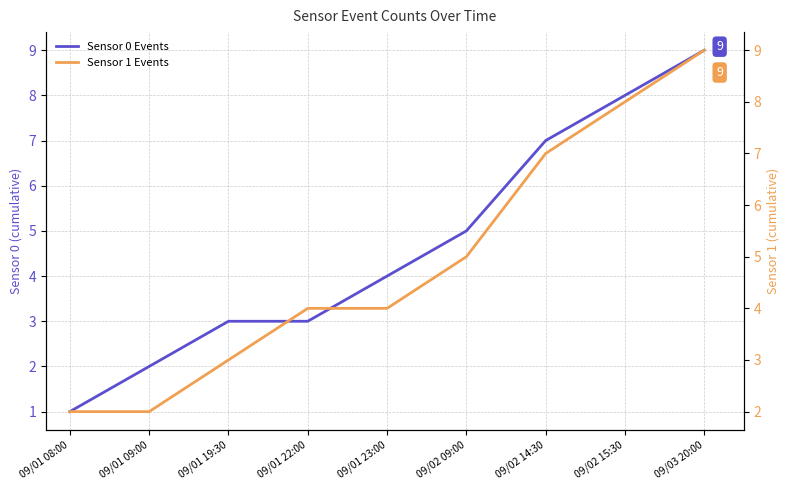

Reading right to left, transcribe all the data shown in this chart.

Sensor 0 Events: 9	8	7	5	4	3	3	2	1
Sensor 1 Events: 9	8	7	5	4	4	3	2	2